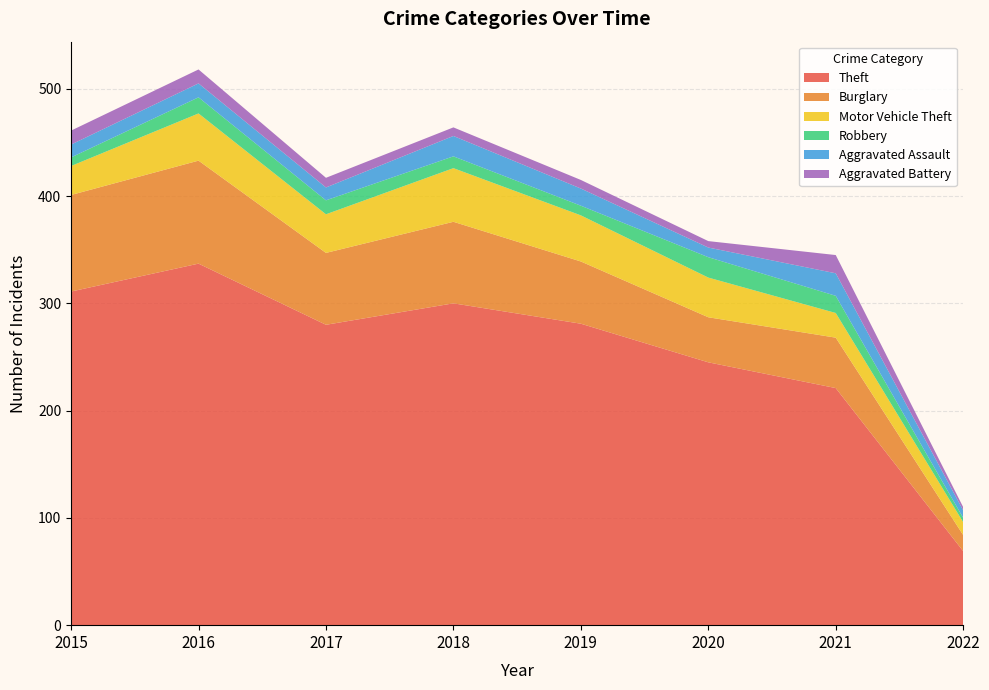

Reading left to right, list all the values displayed in this chart.

Theft: 311	337	280	300	281	245	221	69
Burglary: 90	96	67	76	58	42	47	15
Motor Vehicle Theft: 27	44	36	50	43	37	23	12
Robbery: 8	15	13	11	9	19	16	4
Aggravated Assault: 12	13	12	19	16	9	21	7
Aggravated Battery: 13	13	9	8	8	6	17	3